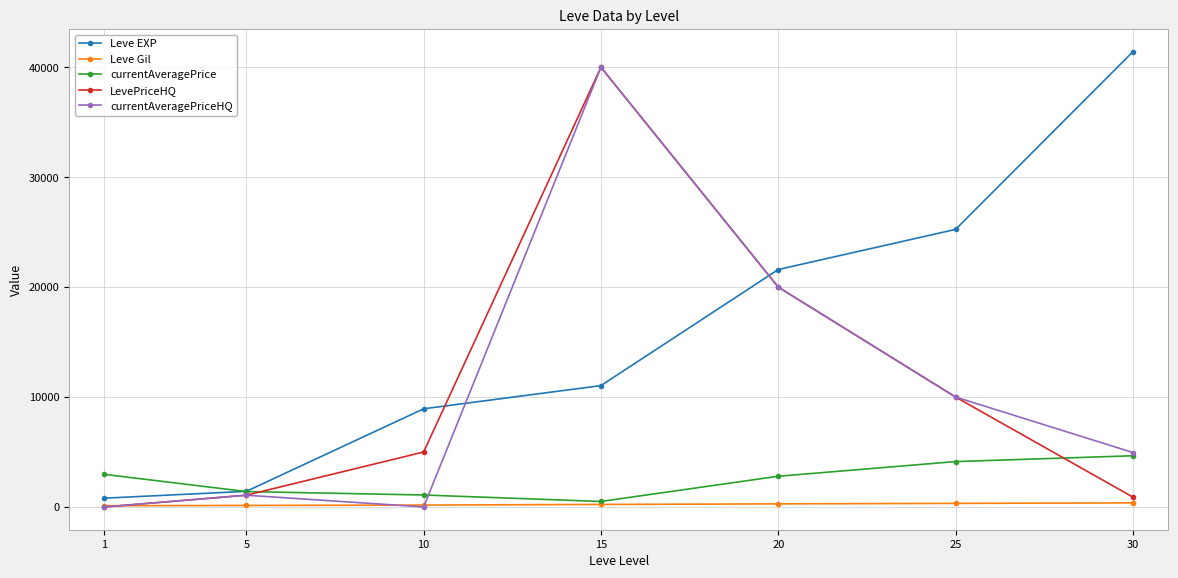

True or false: Leve EXP has more than 0 points higher than both neighbors.

False